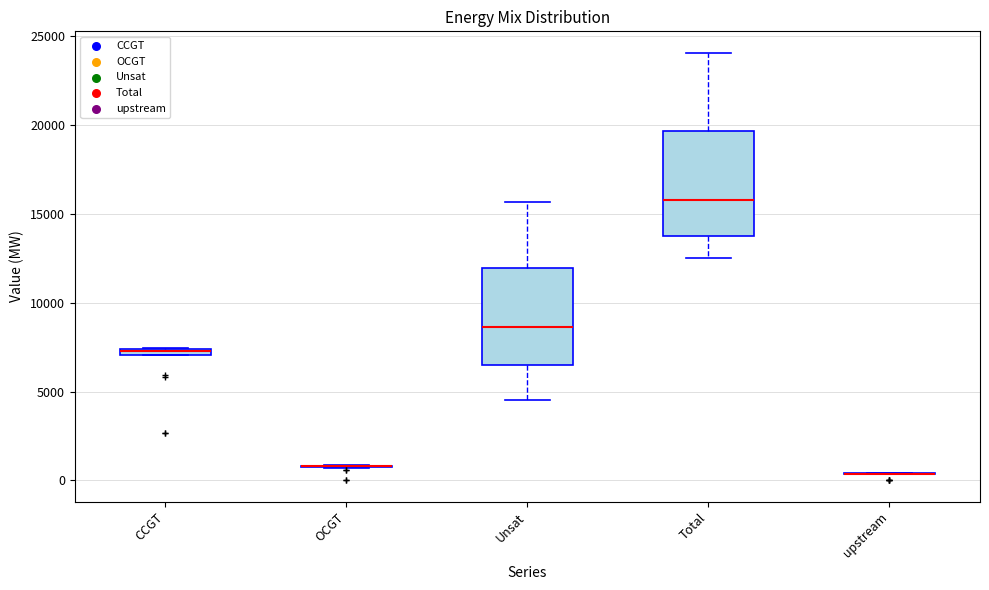

Where does the lower whisker of the box for Total end on the y-axis? The values are not printed on the chart, so give them approximately, as read against the axis.

12500